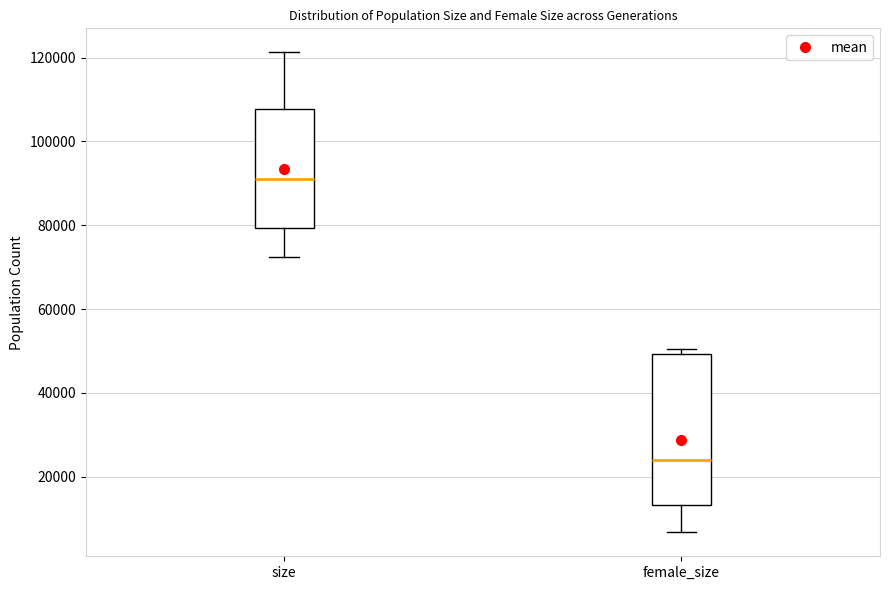

Which box's median line is the highest?

size